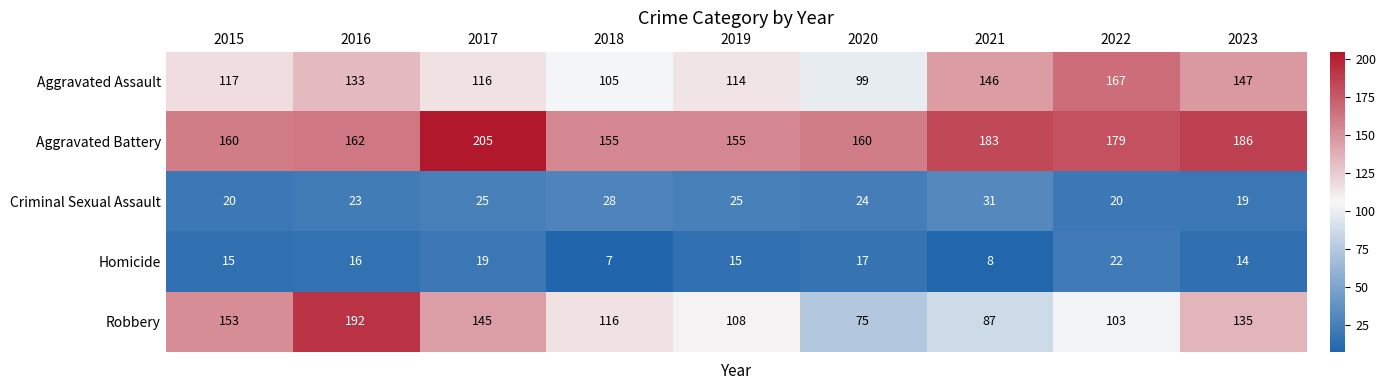

Which label corresponds to the largest value in the chart?

2017